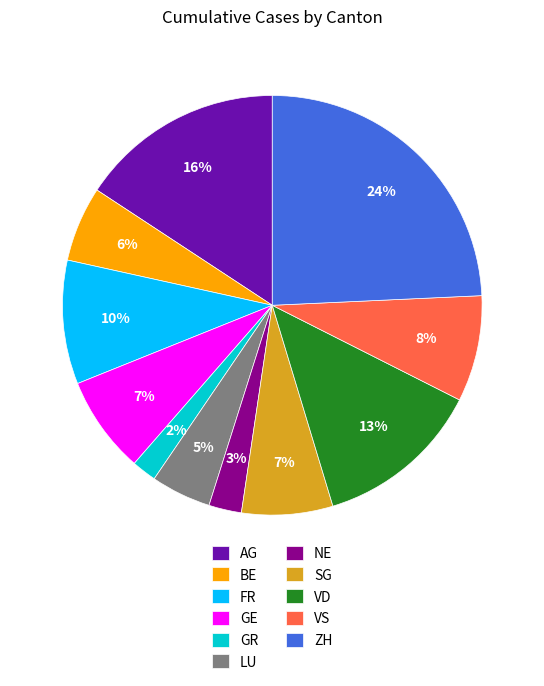

How many slices are in this pie chart?

11